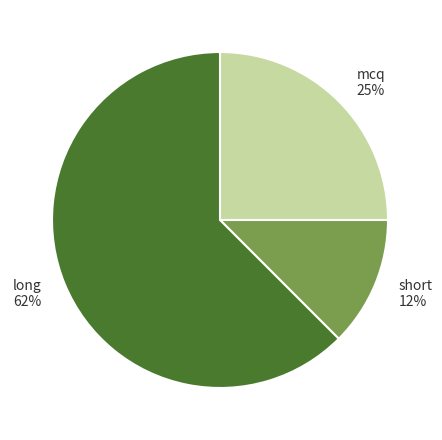

Is it true that mcq is 25% of the pie?

True